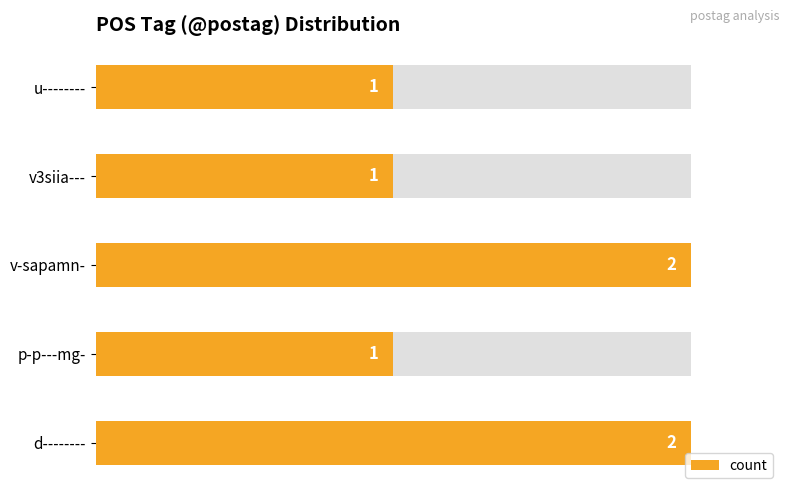

Is it true that the value at v-sapamn- is 1?

False